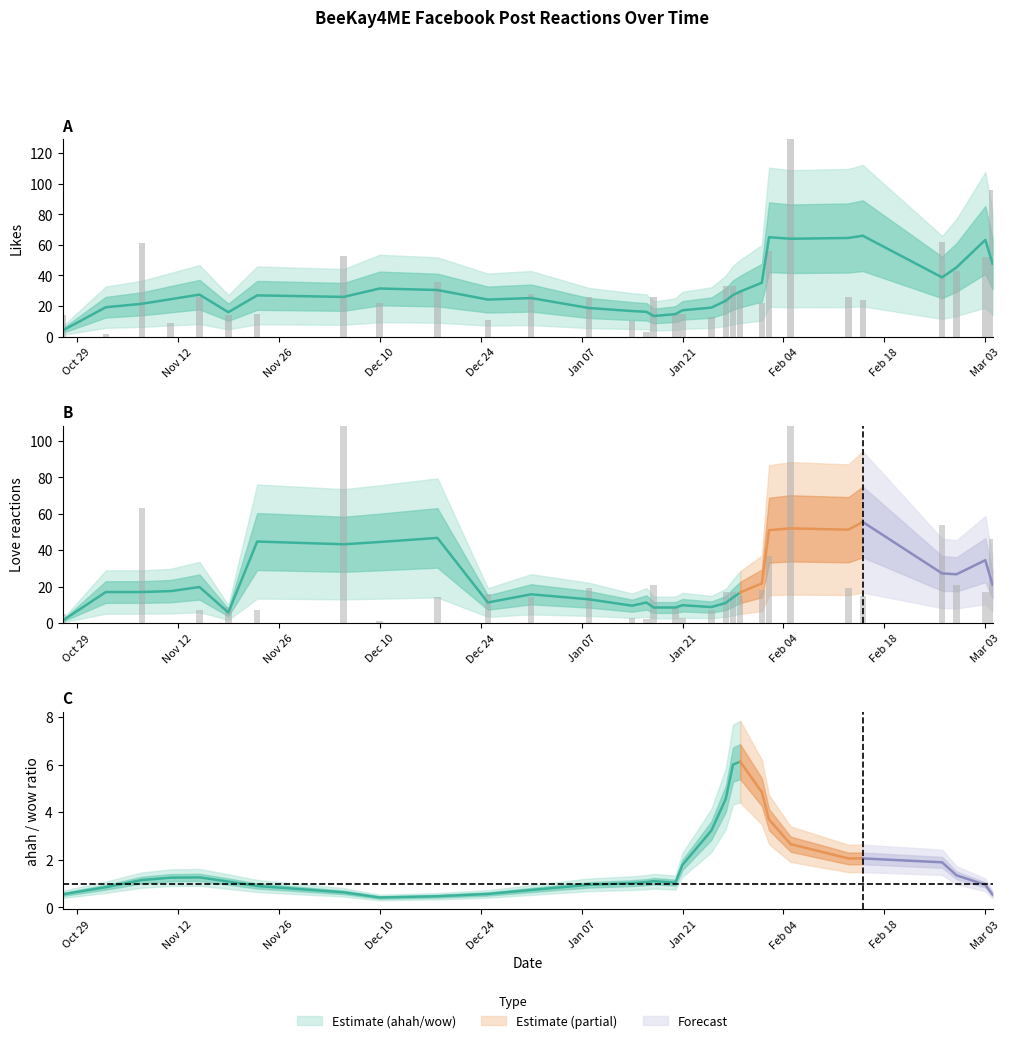

Which series has the largest total across all categories?

likes